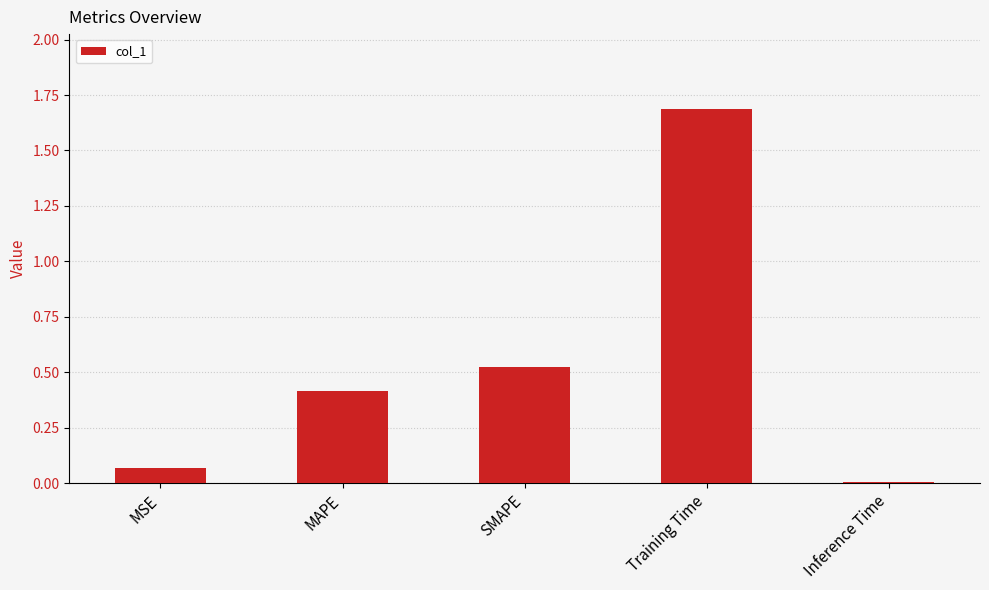

Rank the categories by value from lowest to highest.

Inference Time, MSE, MAPE, SMAPE, Training Time